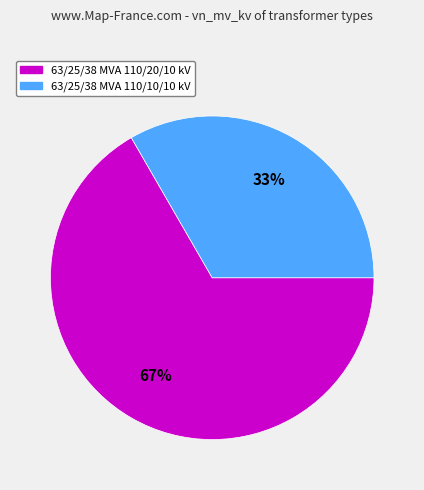

Is there any slice that represents more than half of the pie?

Yes